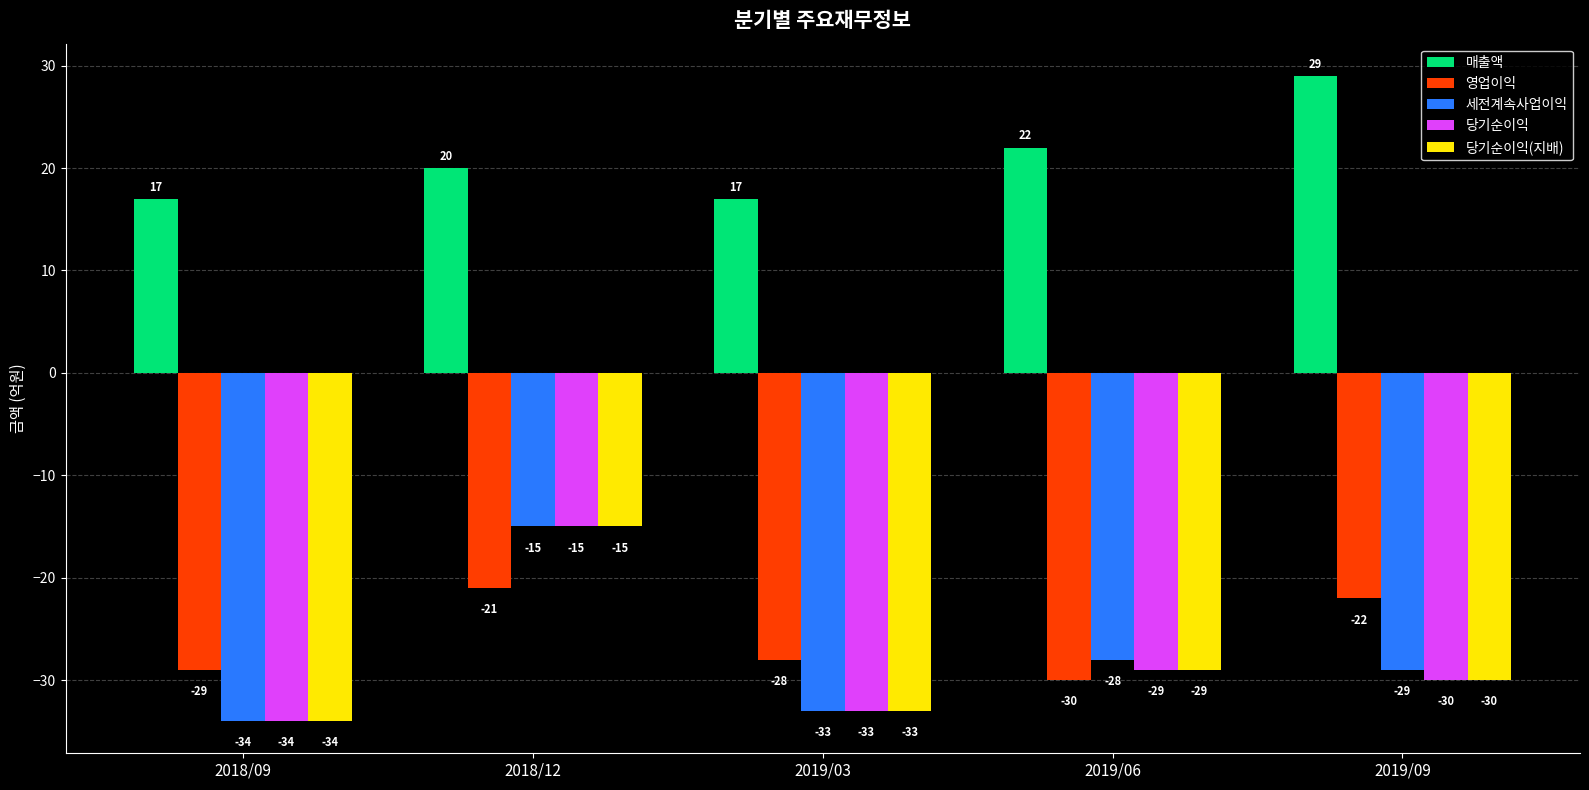

The 매출액 series shows 3 at 2018/09. True or false?

False